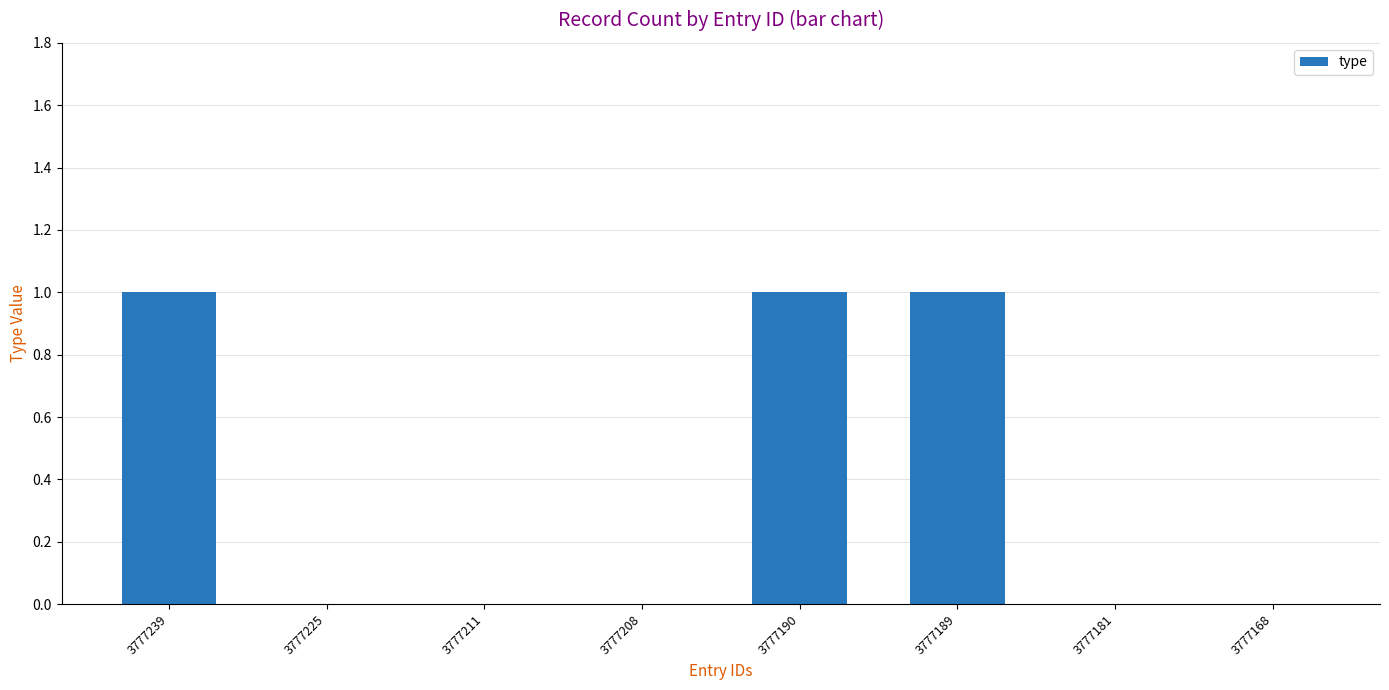

The chart shows a value of 1 at 3777189. True or false?

True